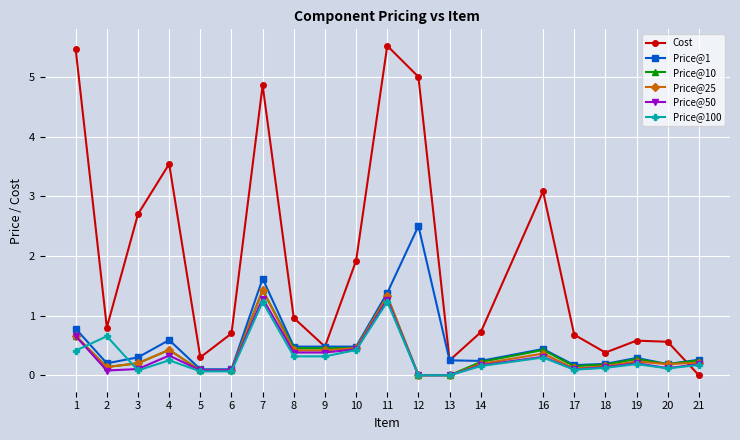

How many intersections are there between Cost and Price@50?

1